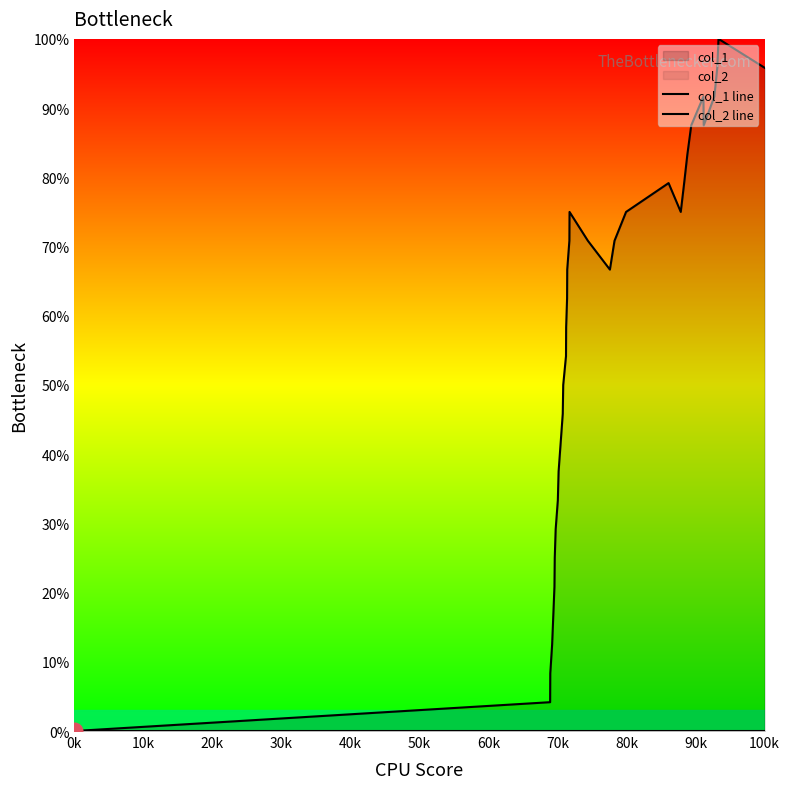

At which label does col_2 line reach its peak?

0k